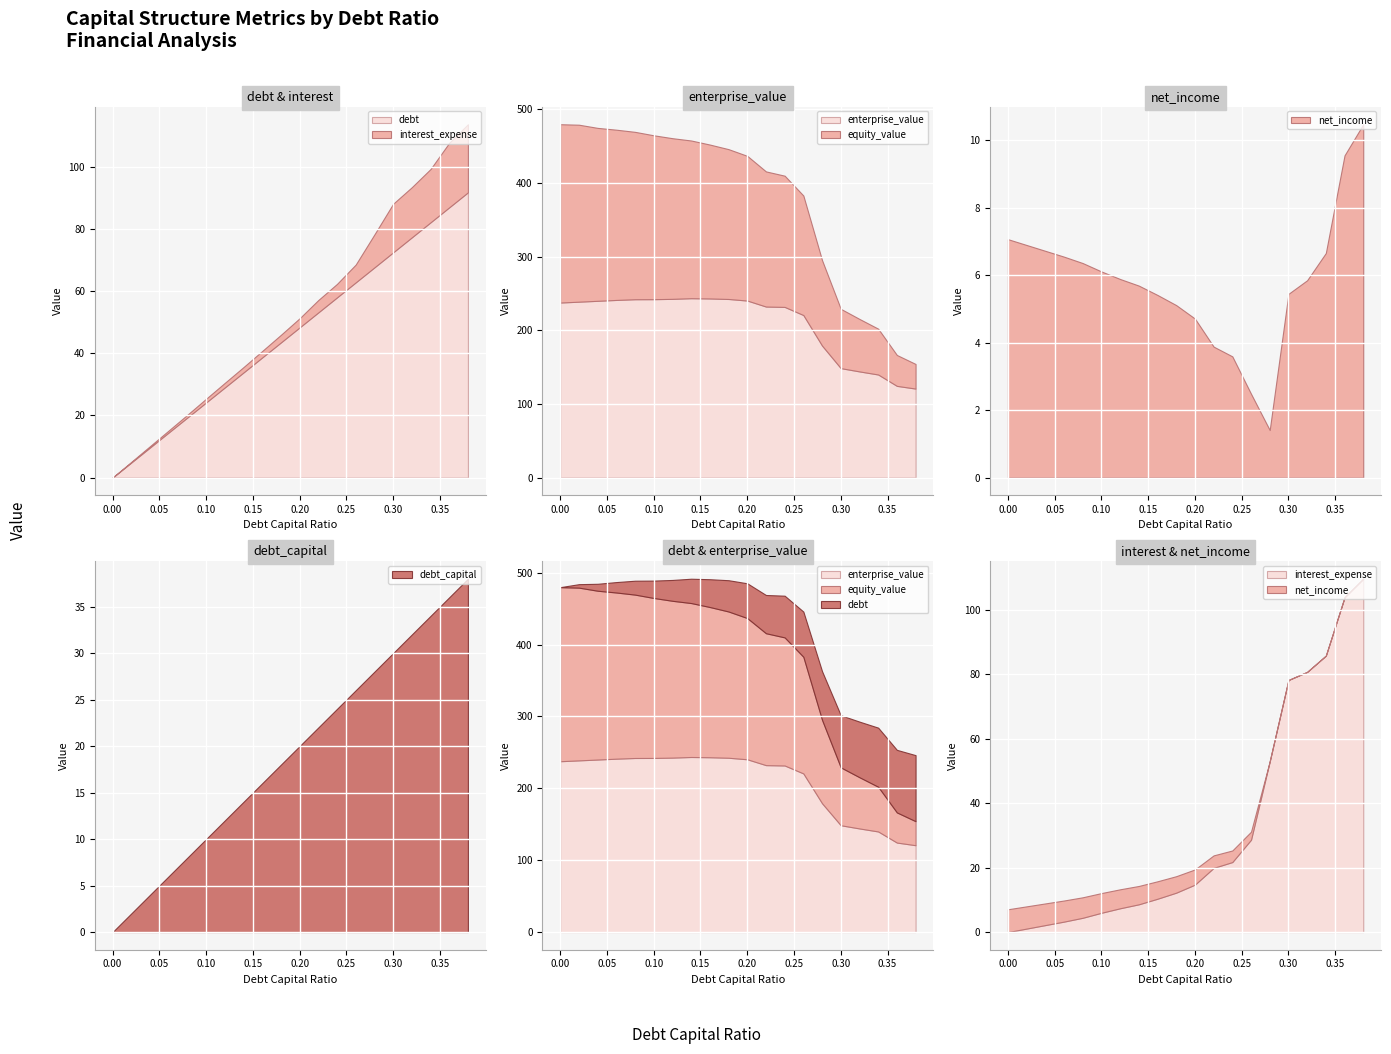

How many distinct data groups are displayed?

6